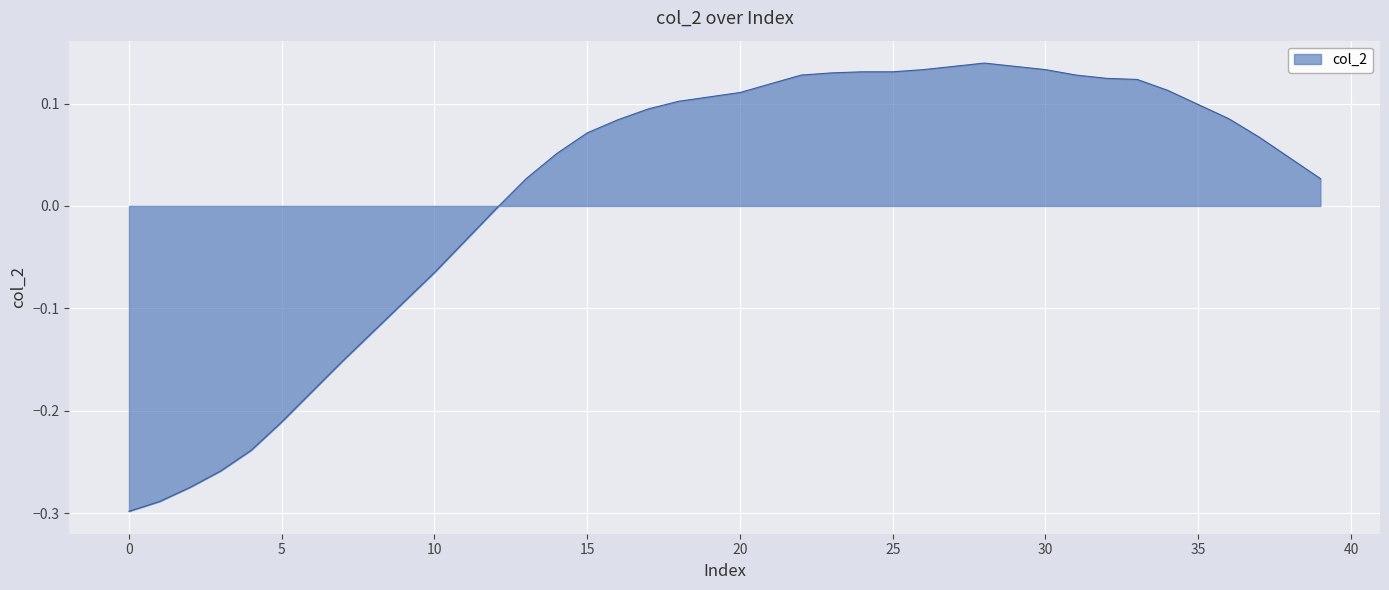

What is the difference between the maximum and minimum values?

0.4